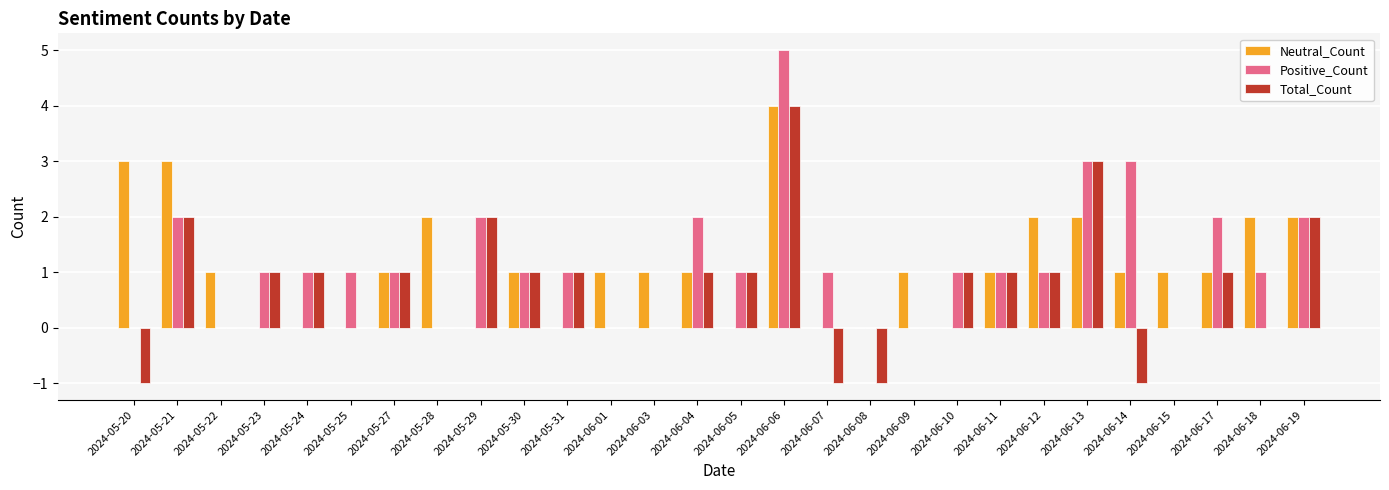

Where does the Total_Count series first go above 1?

2024-05-21